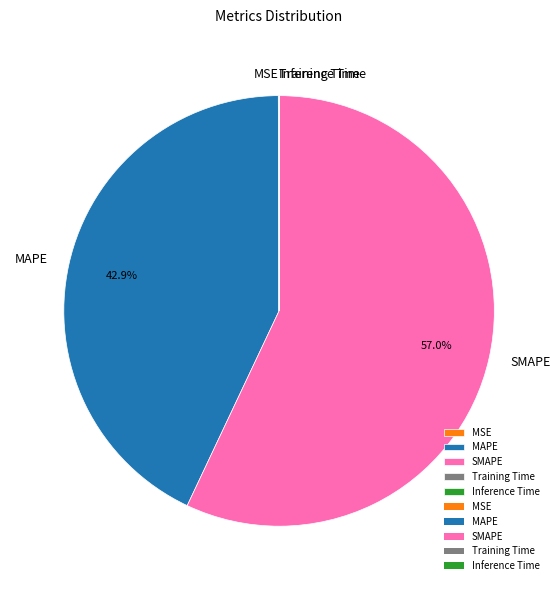

Does SMAPE represent more than half of the total?

Yes